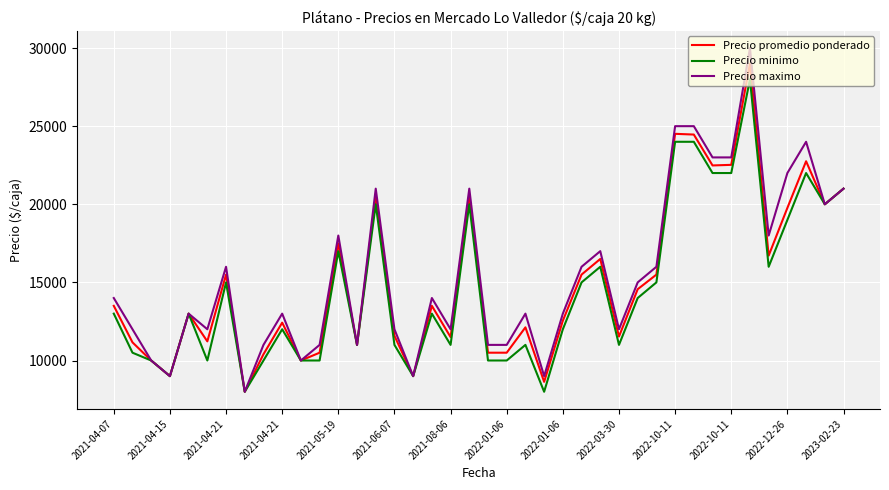

Rank the series by their average value, from lowest to highest.

Precio minimo, Precio promedio ponderado, Precio maximo